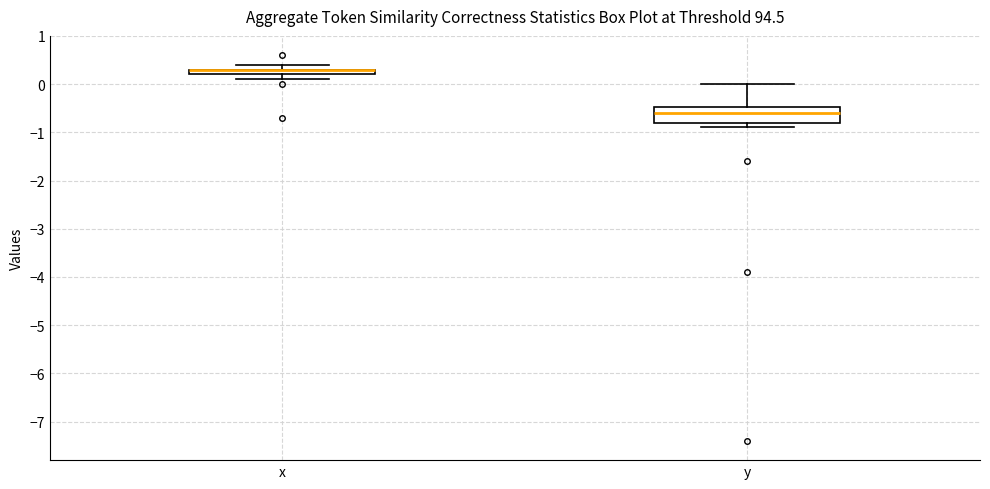

Comparing the boxes themselves (not the whiskers), which one is the tallest?

y